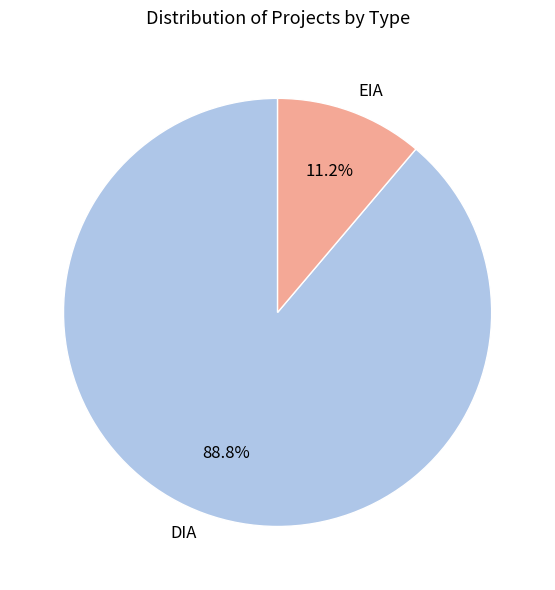

What is the smallest slice in the pie chart?

EIA